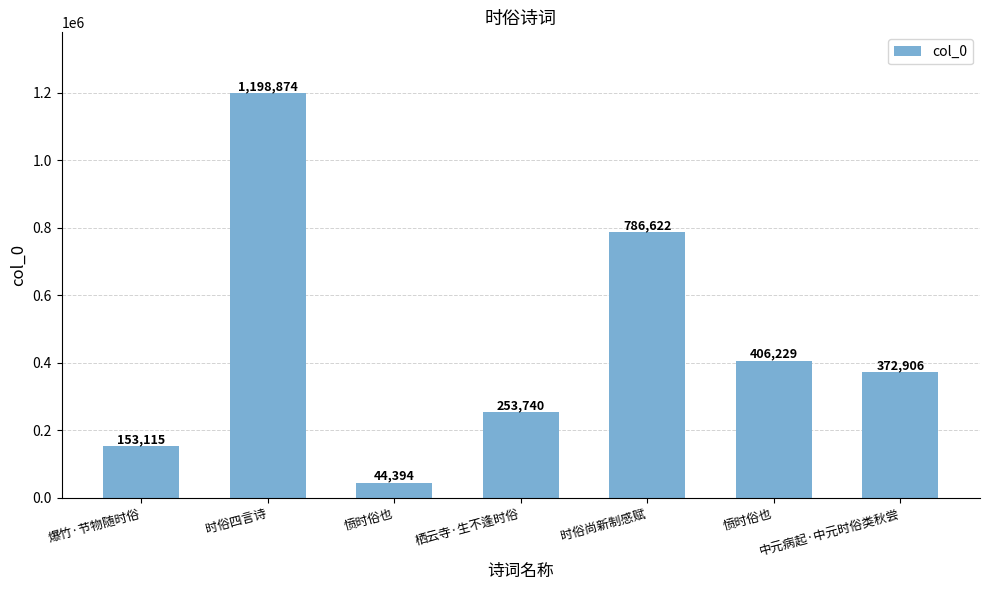

Rank the categories by value from lowest to highest.

愤时俗也, 爆竹·节物随时俗, 栖云寺·生不逢时俗, 中元病起·中元时俗类秋尝, 愤时俗也, 时俗尚新制感赋, 时俗四言诗